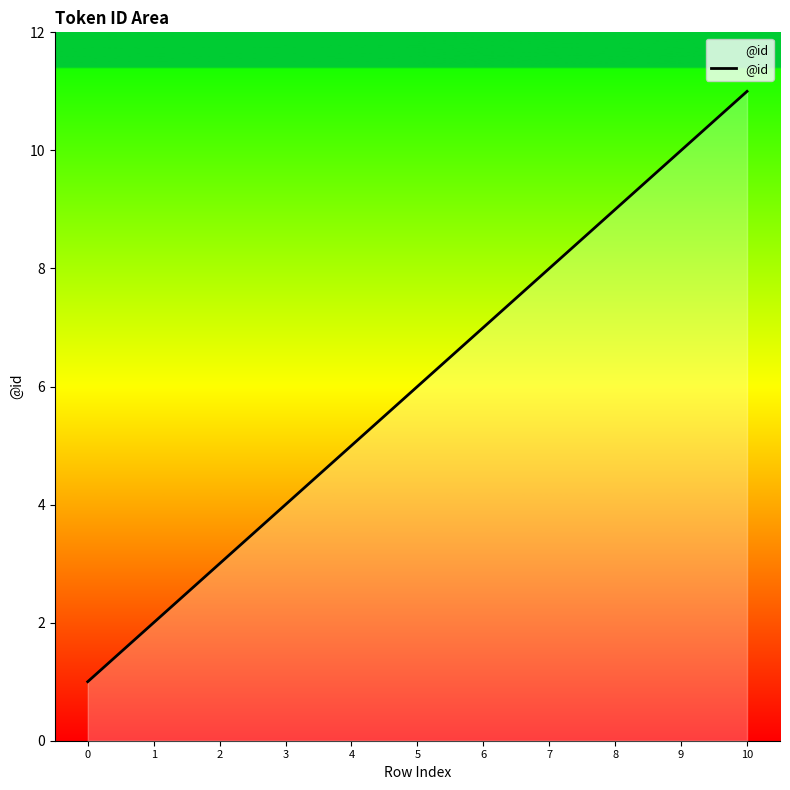

What is the difference between the values at 1 and 4?

3